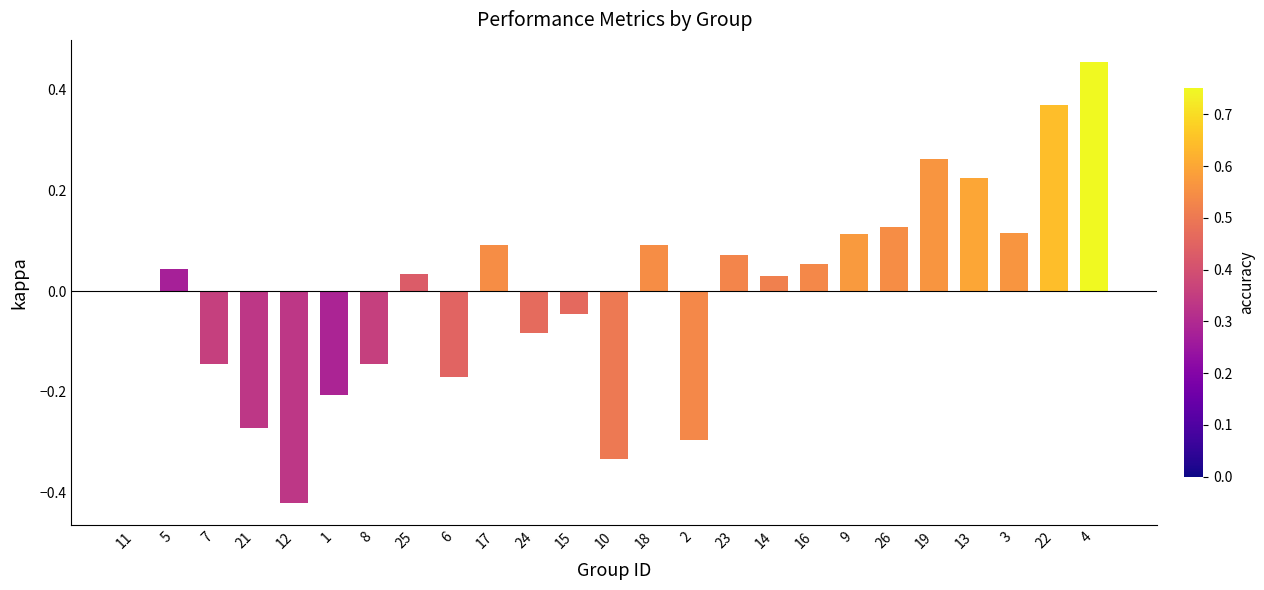

The value at 25 is 0.1. True or false?

False